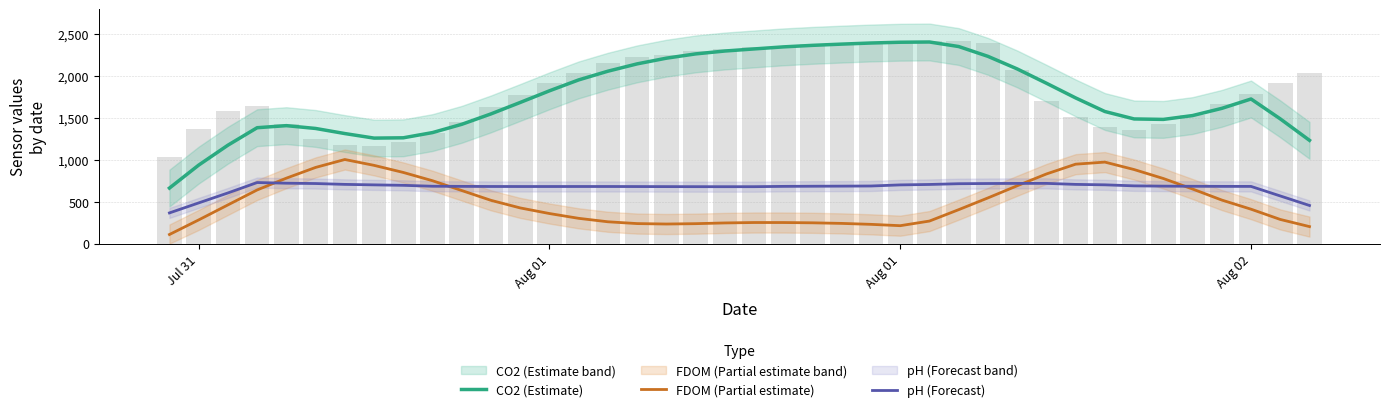

True or false: CO2 (Estimate) has a value of 1727.5 at Aug 02.

True